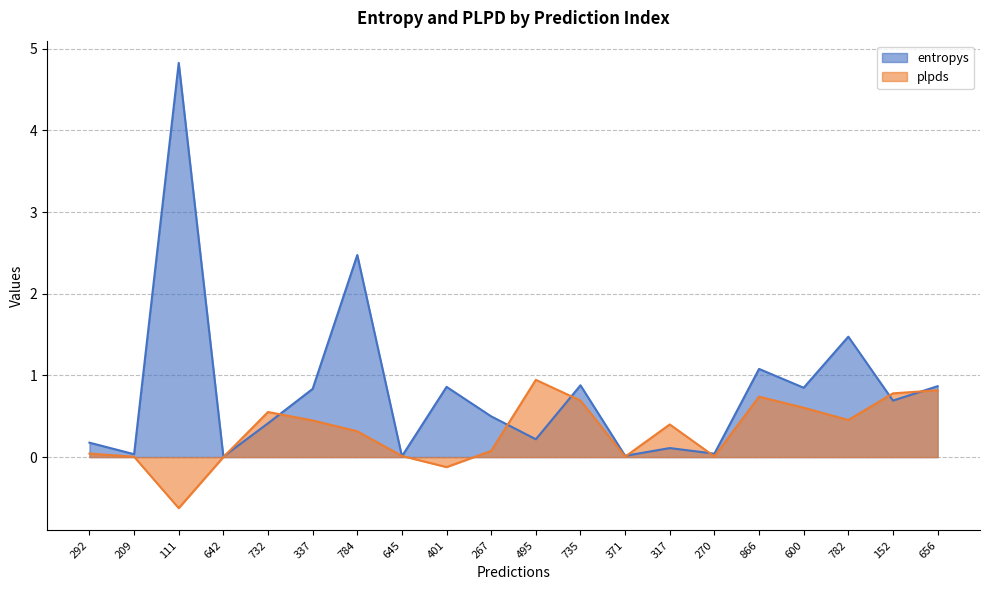

At which label is plpds closest to 0?

642